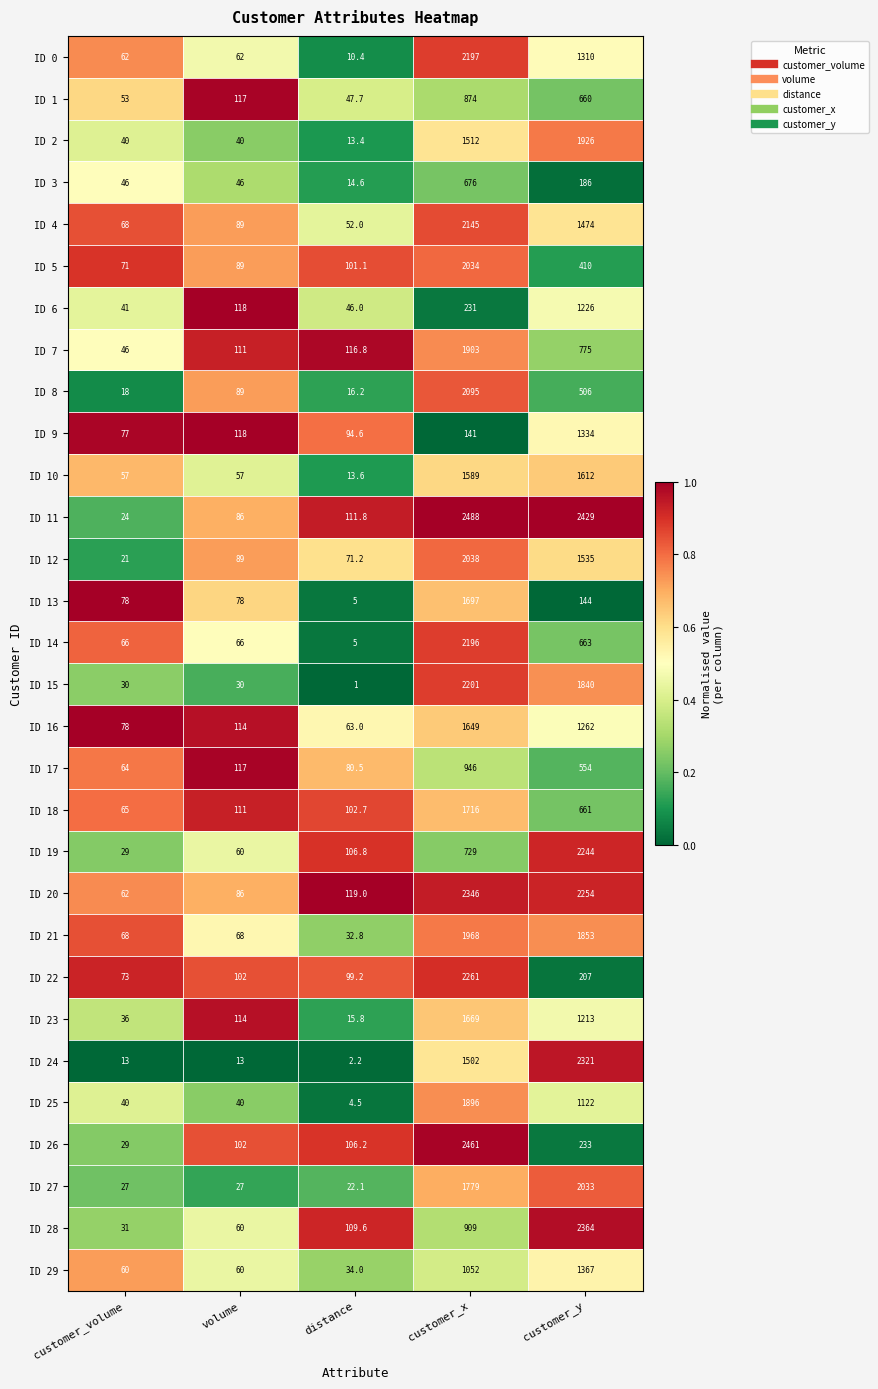

What value does the ID 25 series have at volume?

40.0